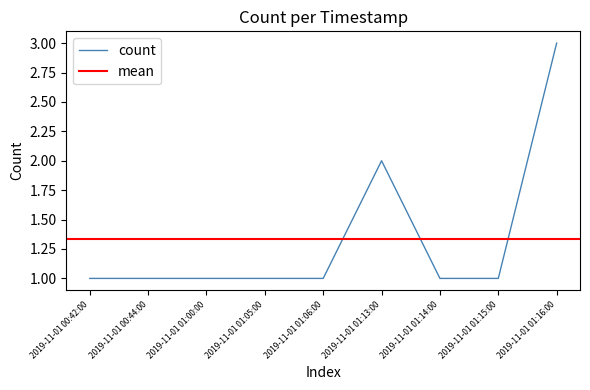

How many values are between 1 and 2?

8